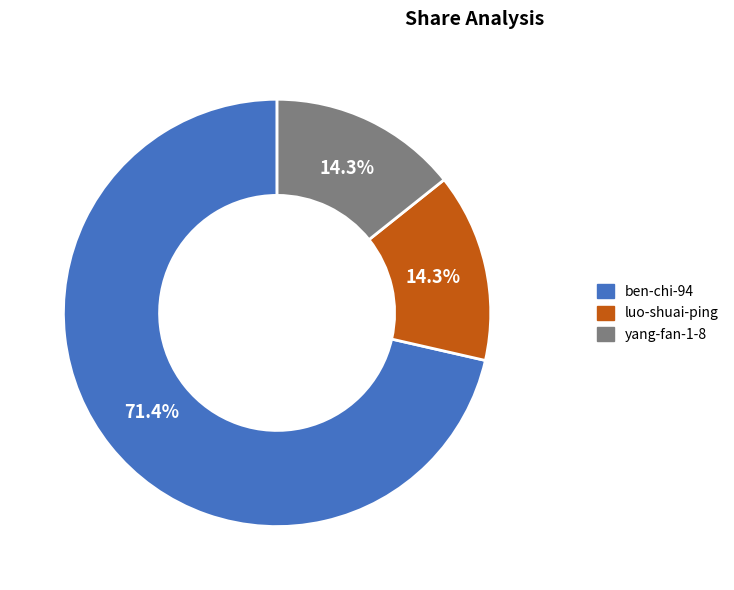

Which slice represents more than half of the pie?

ben-chi-94